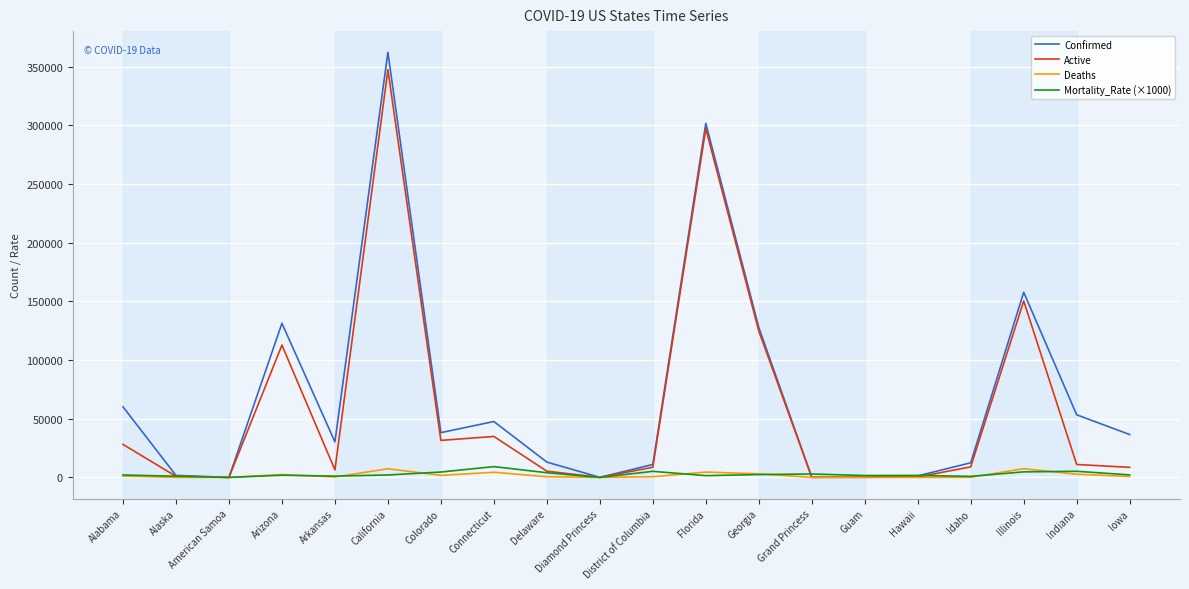

Which series has the largest total across all categories?

Confirmed